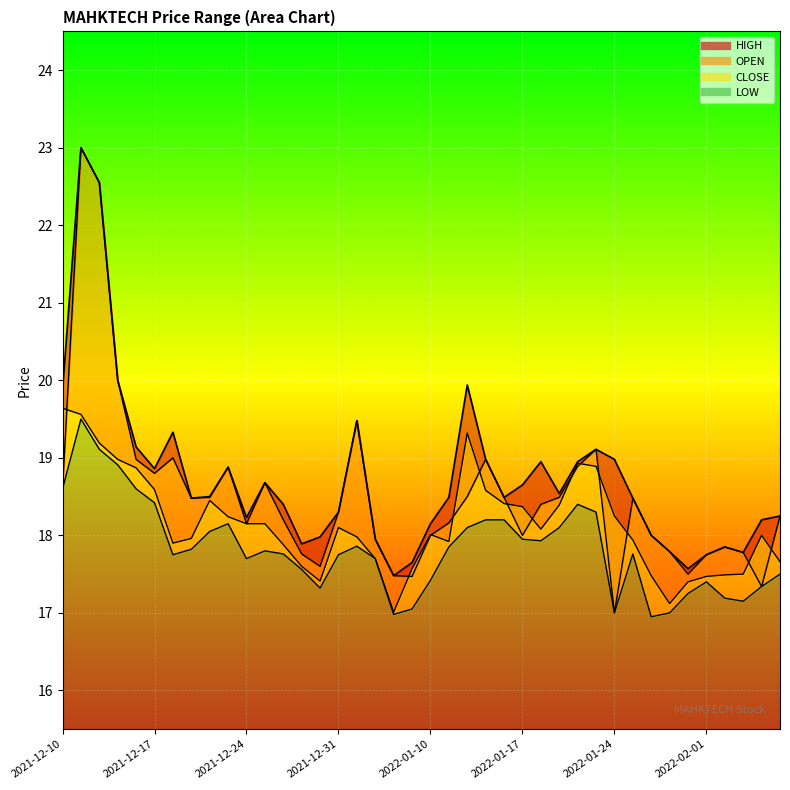

What is the difference between the OPEN values at 2021-12-28 and 2021-12-14?

4.4